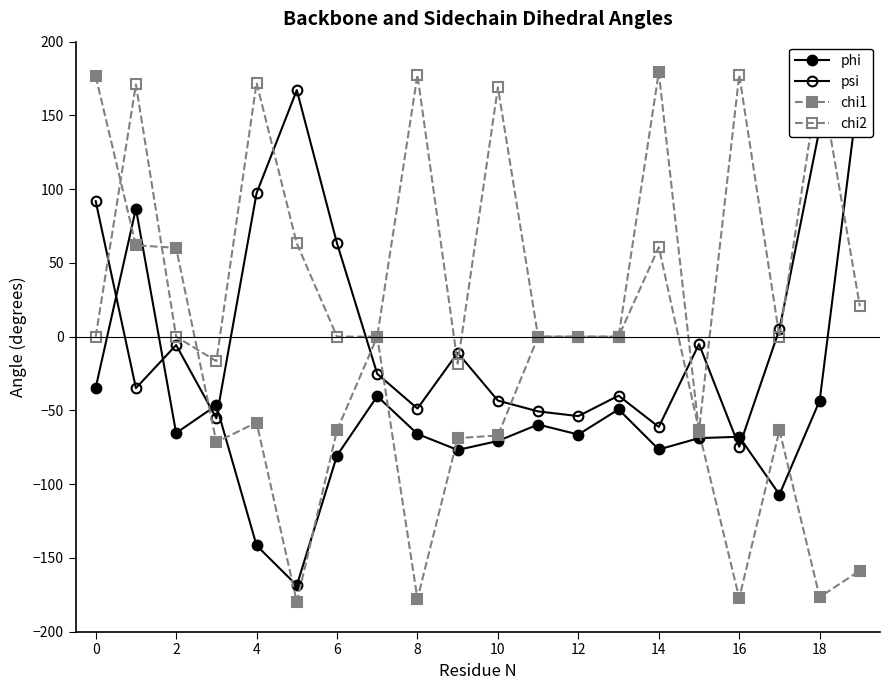

Does the chart display data point markers on the line(s)?

Yes